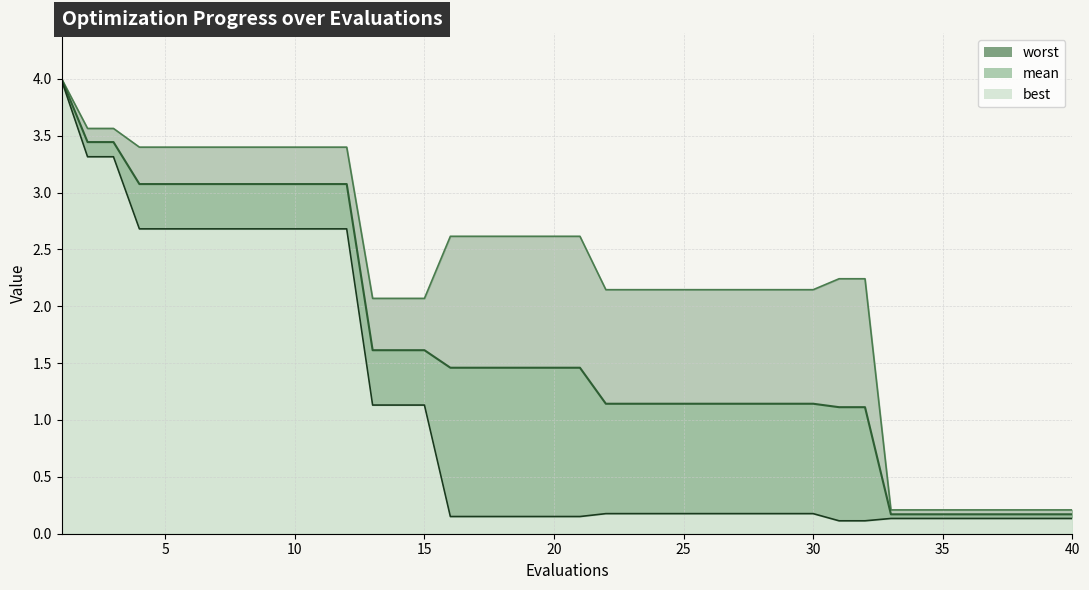

Reading left to right, list all the values displayed in this chart.

mean: 4.0	3.4	3.4	3.1	3.1	3.1	3.1	3.1	3.1	3.1	3.1	3.1	1.6	1.6	1.6	1.5	1.5	1.5	1.5	1.5	1.5	1.1	1.1	1.1	1.1	1.1	1.1	1.1	1.1	1.1	1.1	1.1	0.2	0.2	0.2	0.2	0.2	0.2	0.2	0.2
best: 4.0	3.3	3.3	2.7	2.7	2.7	2.7	2.7	2.7	2.7	2.7	2.7	1.1	1.1	1.1	0.2	0.2	0.2	0.2	0.2	0.2	0.2	0.2	0.2	0.2	0.2	0.2	0.2	0.2	0.2	0.1	0.1	0.1	0.1	0.1	0.1	0.1	0.1	0.1	0.1
worst: 4.0	3.6	3.6	3.4	3.4	3.4	3.4	3.4	3.4	3.4	3.4	3.4	2.1	2.1	2.1	2.6	2.6	2.6	2.6	2.6	2.6	2.1	2.1	2.1	2.1	2.1	2.1	2.1	2.1	2.1	2.2	2.2	0.2	0.2	0.2	0.2	0.2	0.2	0.2	0.2